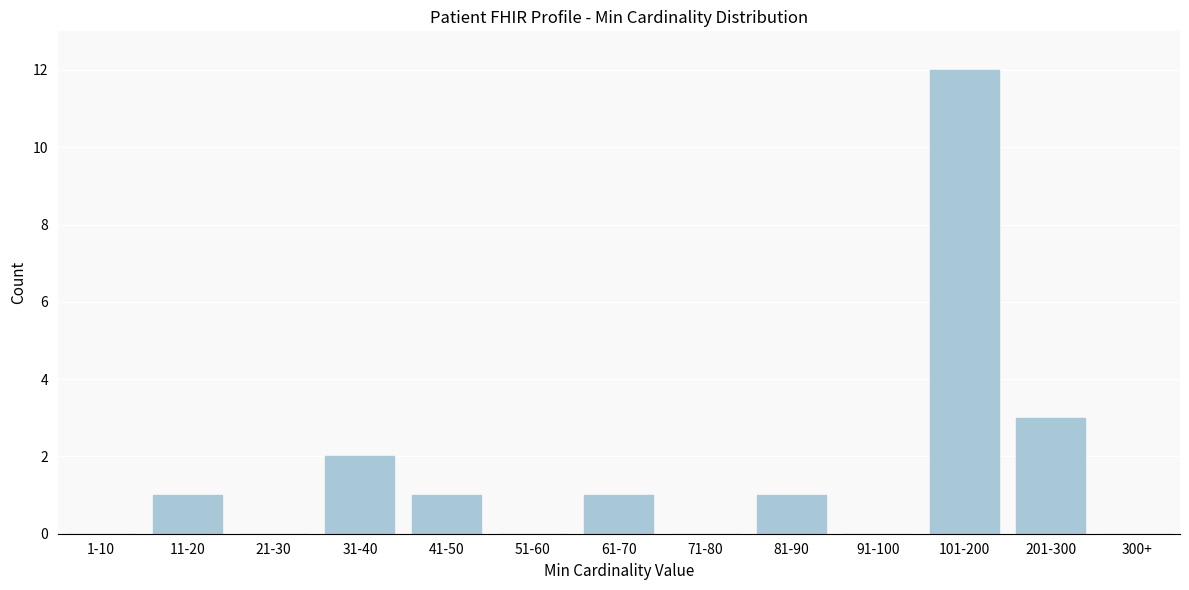

Reading left to right, what are all the values shown in this chart?

1-10=0	11-20=1	21-30=0	31-40=2	41-50=1	51-60=0	61-70=1	71-80=0	81-90=1	91-100=0	101-200=12	201-300=3	300+=0